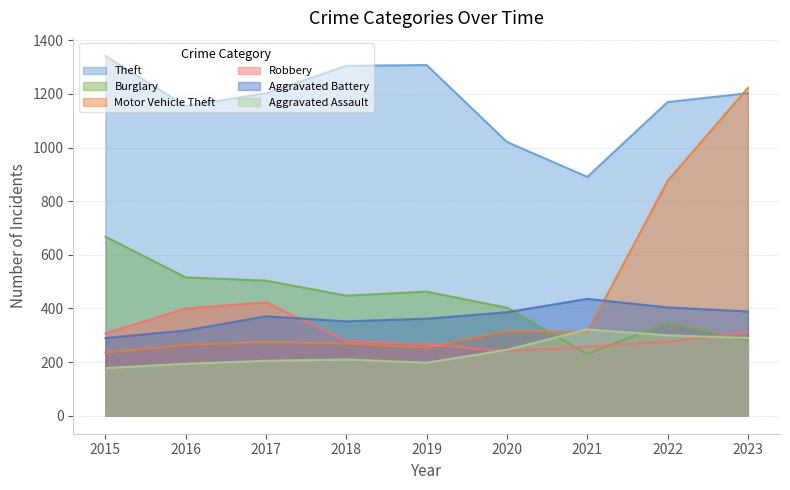

The value of Robbery at 2020 is 241. True or false?

True